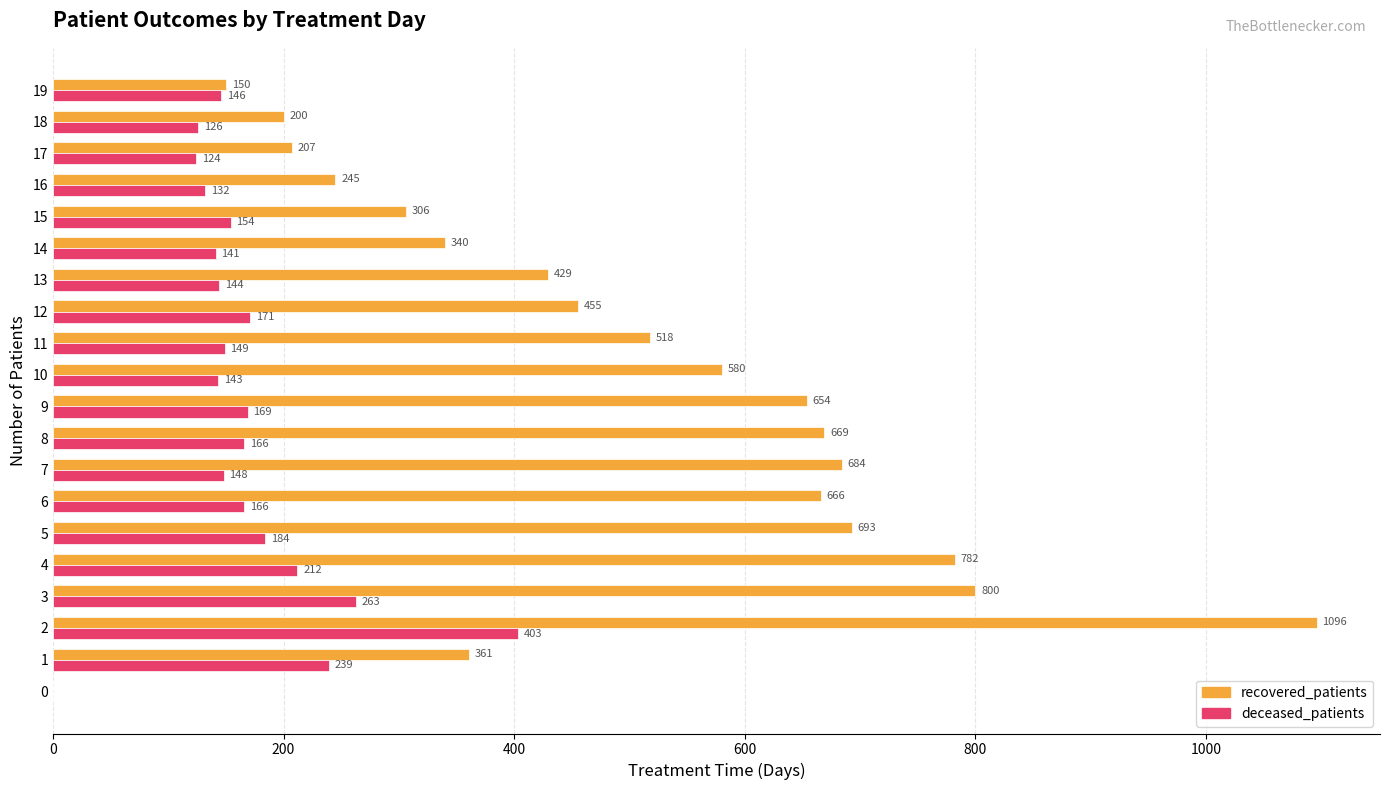

The value of recovered_patients at 0 is 0. True or false?

True